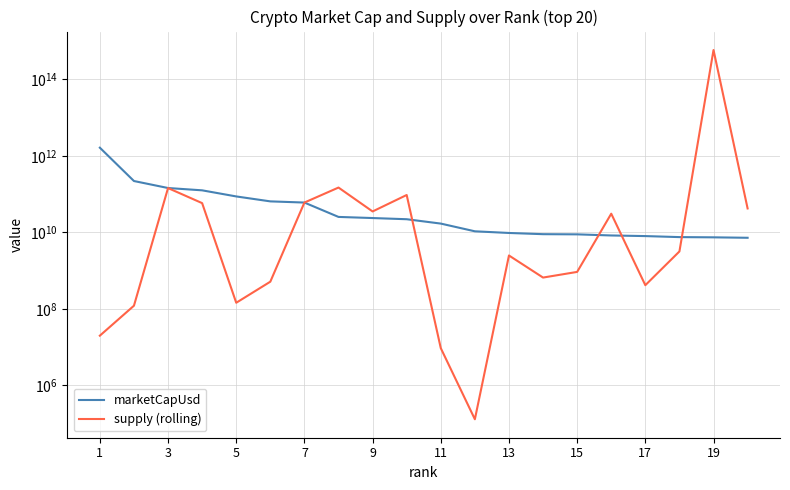

What is the smallest value displayed?

129077.4